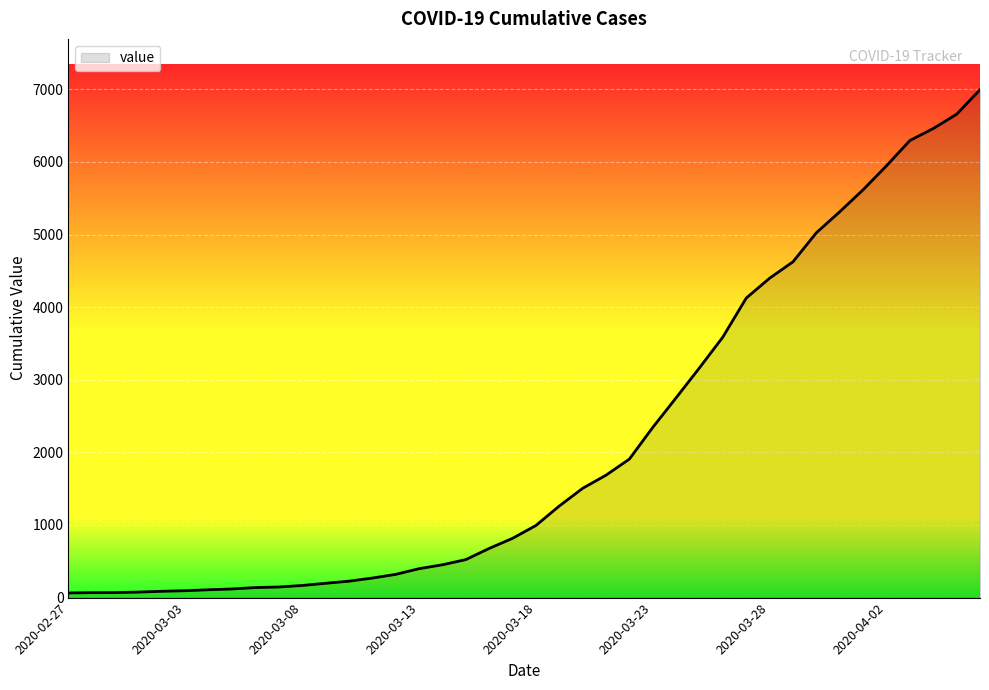

How many categories are shown in the chart?

40